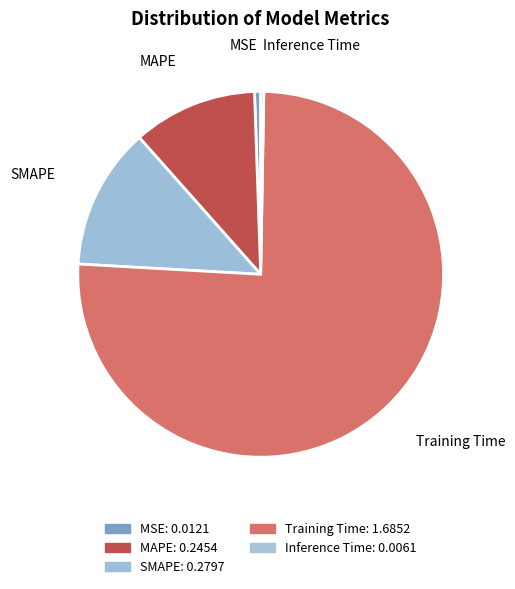

How many slices are in this pie chart?

5